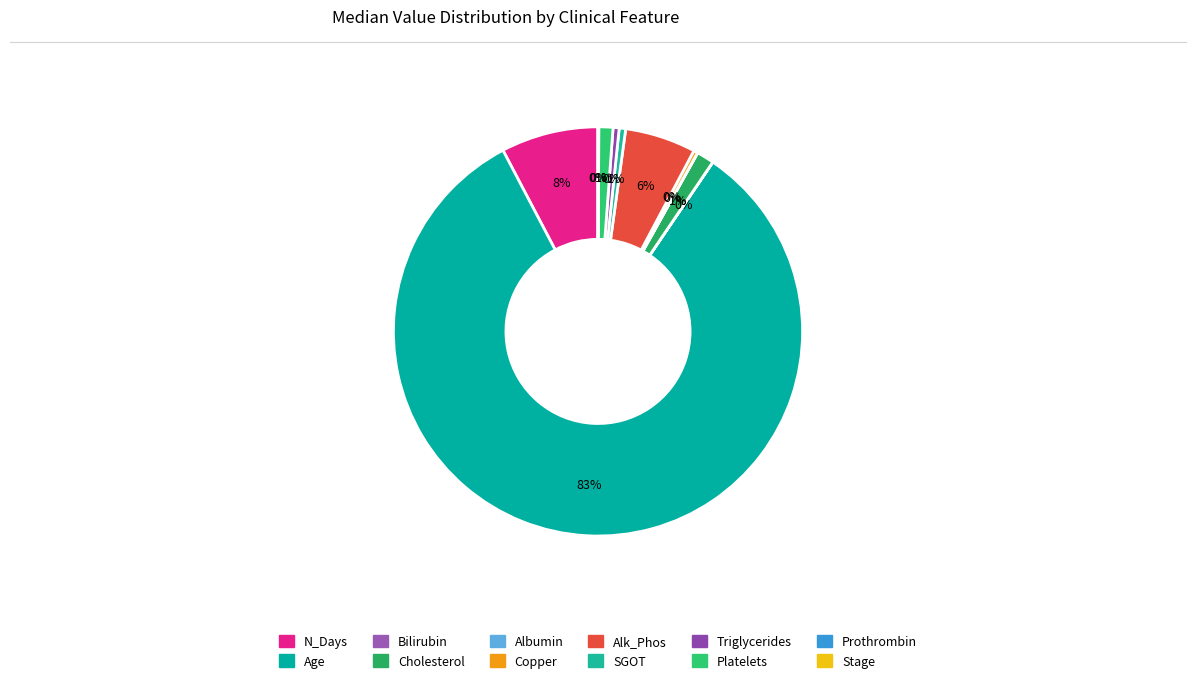

Is it true that N_Days is 8% of the pie?

True